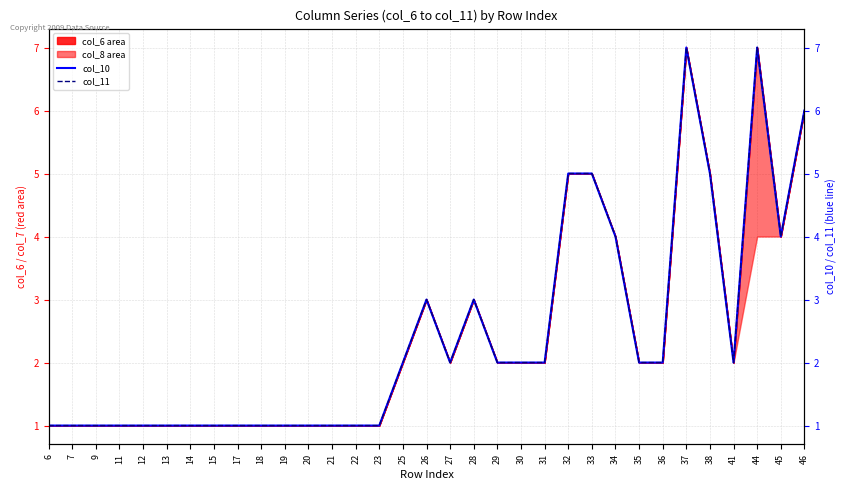

What is the sum of the col_11 values at 21 and 23?

2